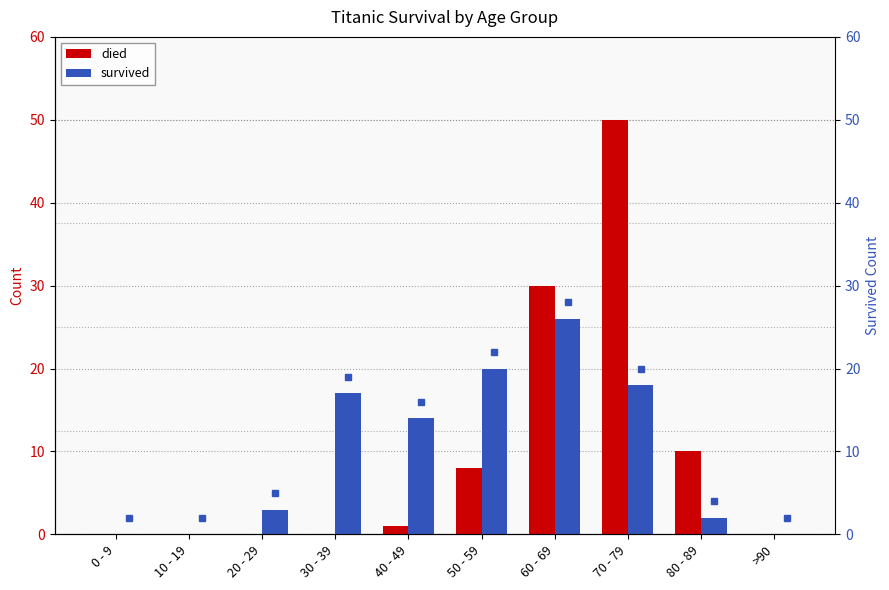

What value does the died series have at 50 - 59, to the nearest 10?

10